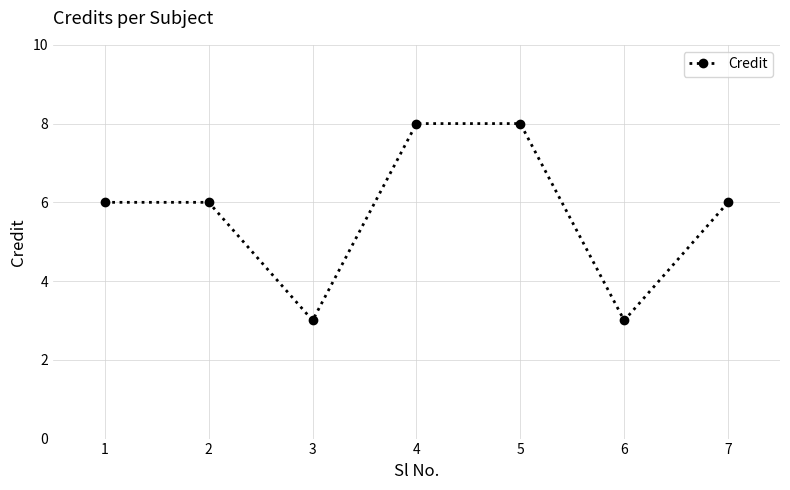

What is the ratio of the value at 3 to the value at 1?

0.5